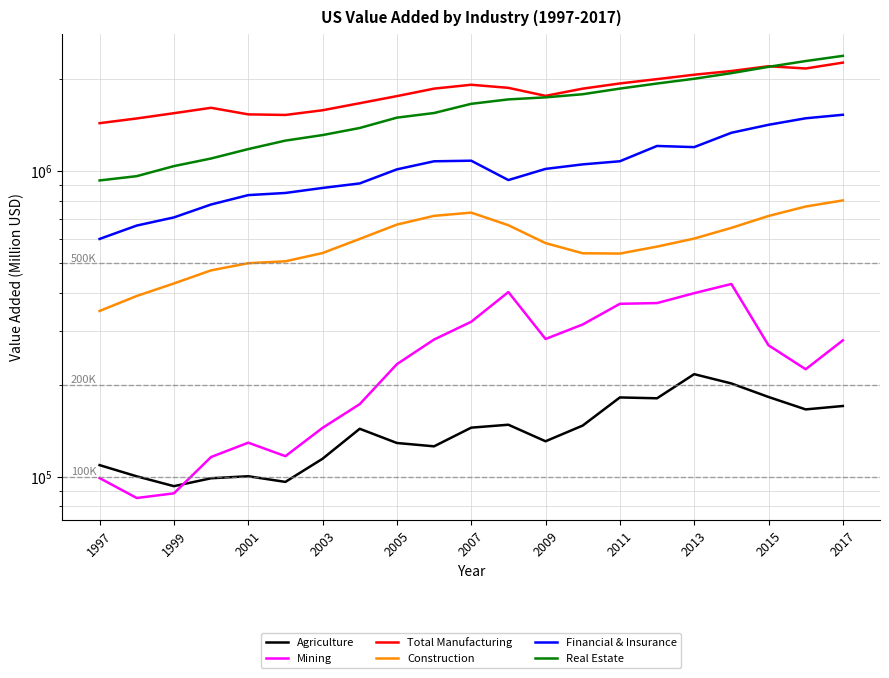

What is the difference between the Agriculture values at 13 and 14?

34706.6